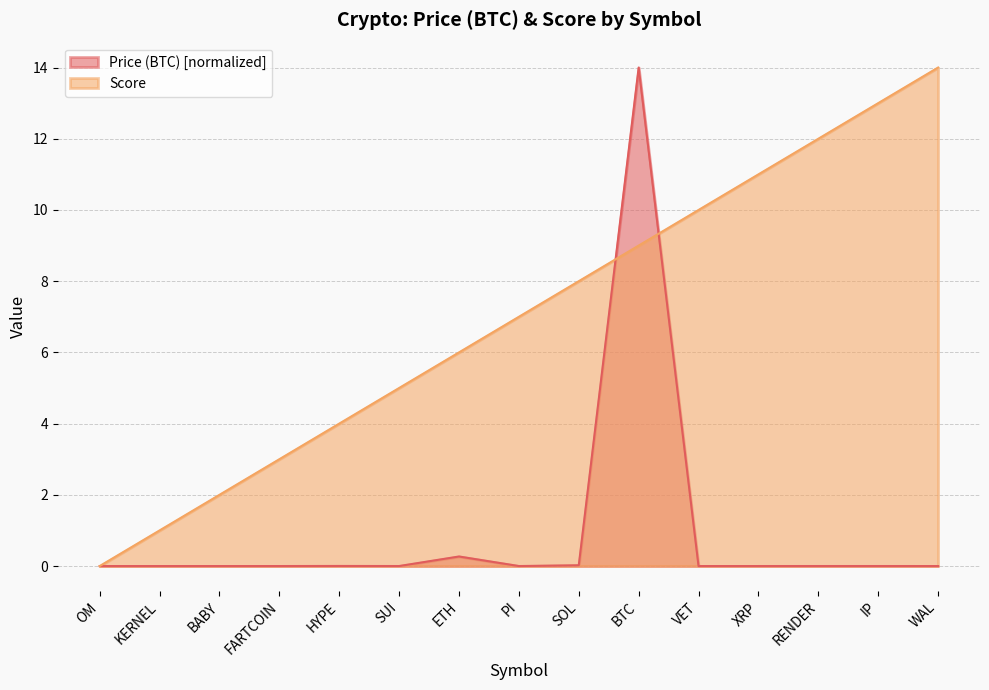

Where is Price (BTC) nearest to the value 7?

ETH